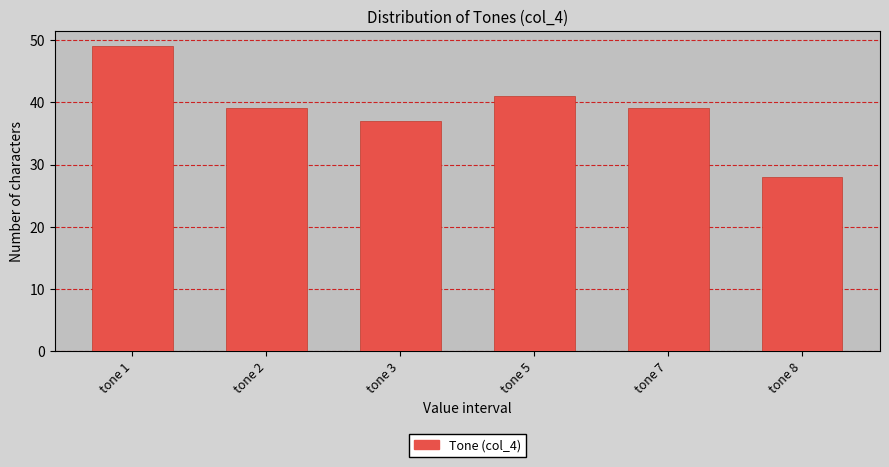

Reading right to left, list all the values displayed in this chart.

tone 8=28	tone 7=39	tone 5=41	tone 3=37	tone 2=39	tone 1=49